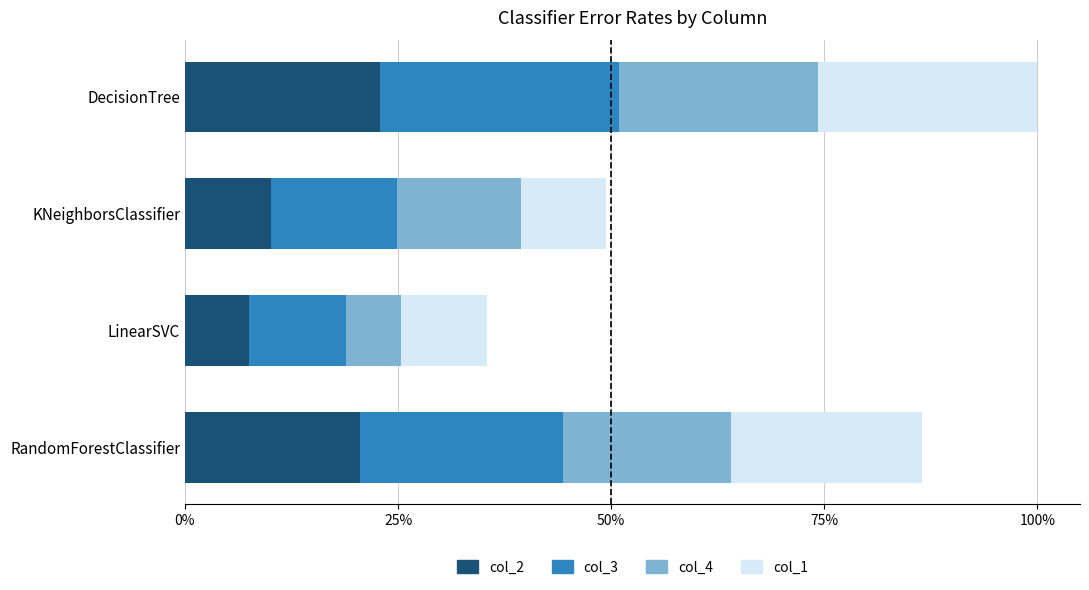

What are all the series names shown in the legend?

col_2, col_3, col_4, col_1